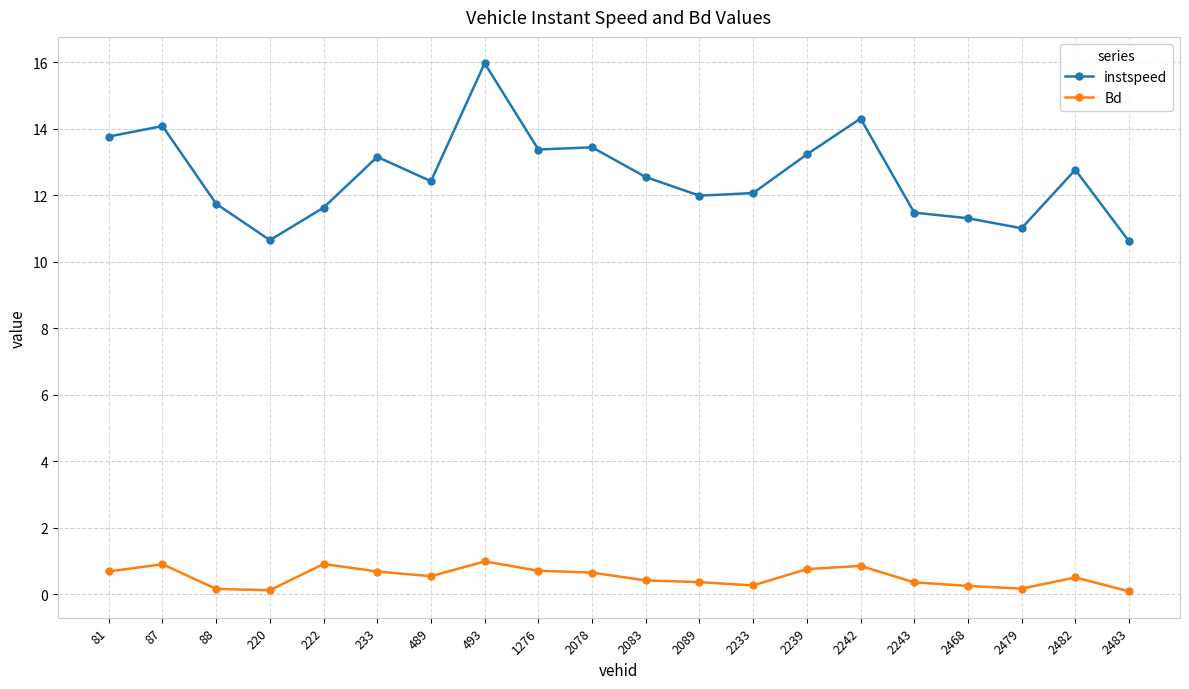

In instspeed, how many points are higher than both neighbors (excluding endpoints)?

6